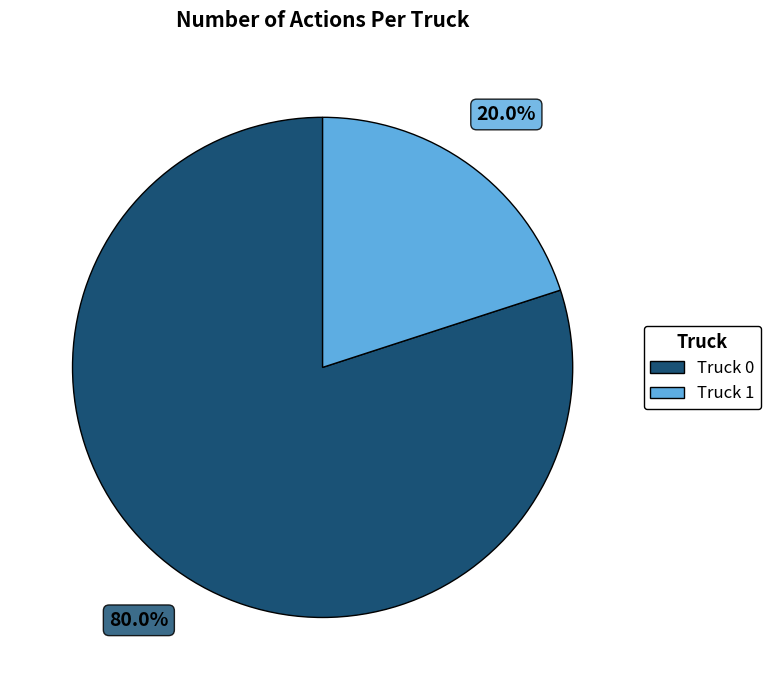

To the nearest percent, what is the difference between the largest and smallest slice percentages?

60%